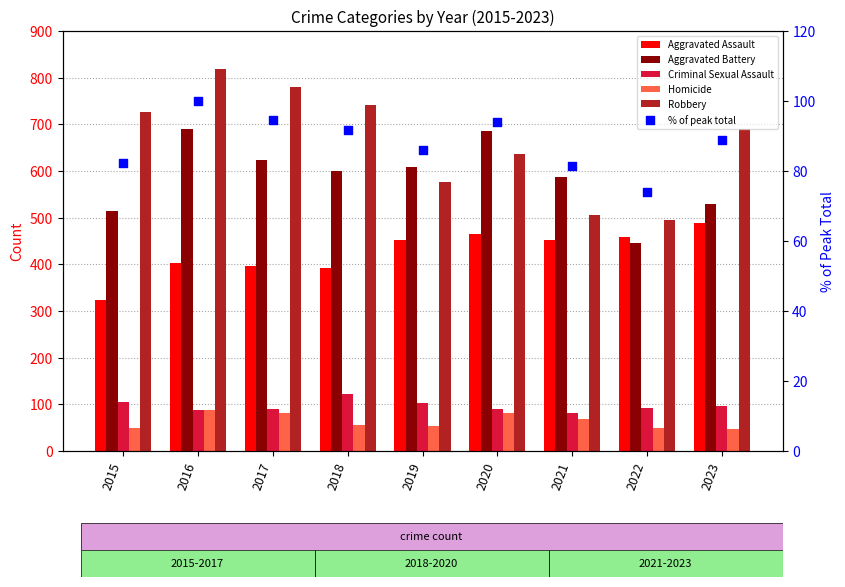

At how many categories does at least one series exceed 418?

9